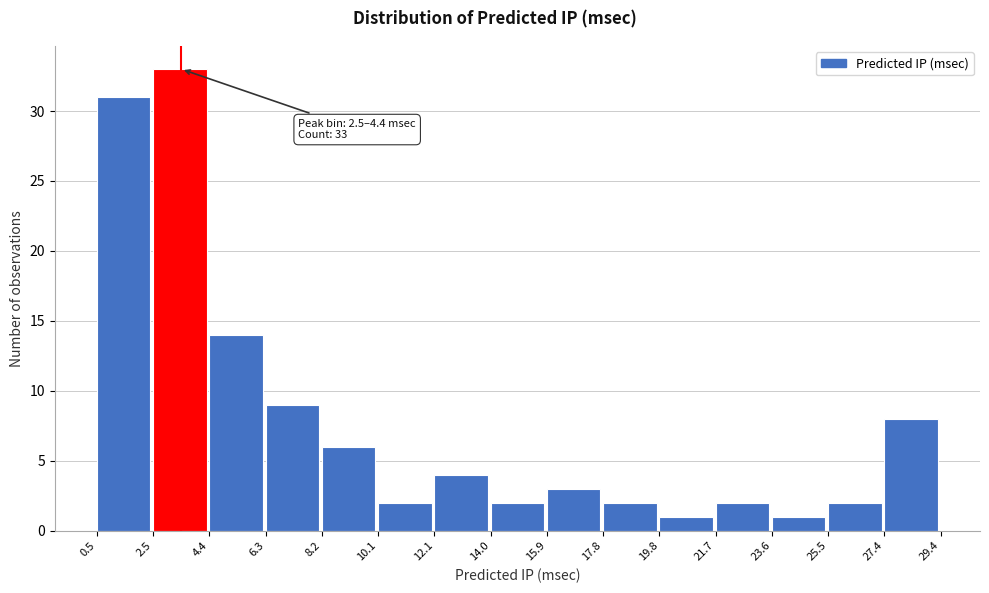

Which range on the x-axis has the tallest bar?

2.5 to 4.4